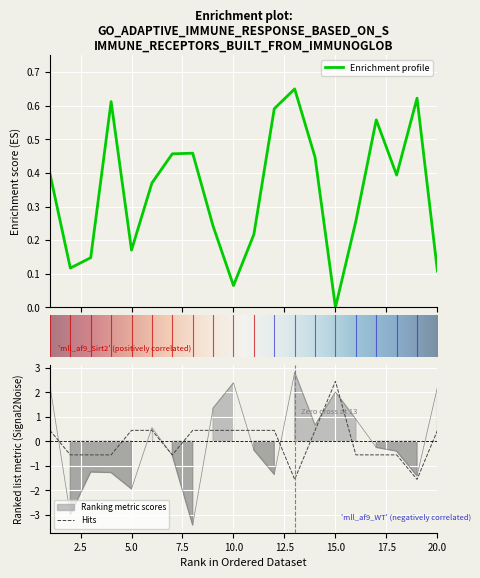

What is the value of the x2 point at the 11th from the left?

-0.4